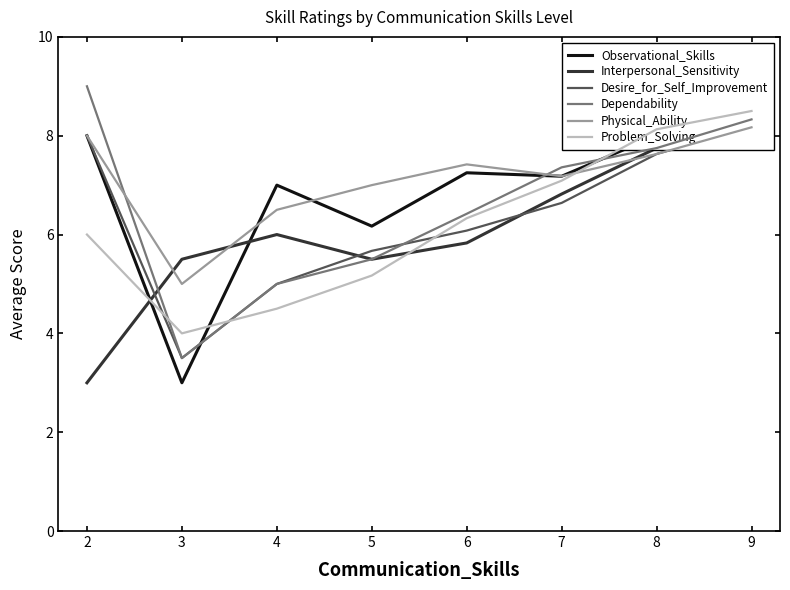

Rank the categories by Interpersonal_Sensitivity value from lowest to highest.

2, 3, 5, 6, 4, 7, 8, 9